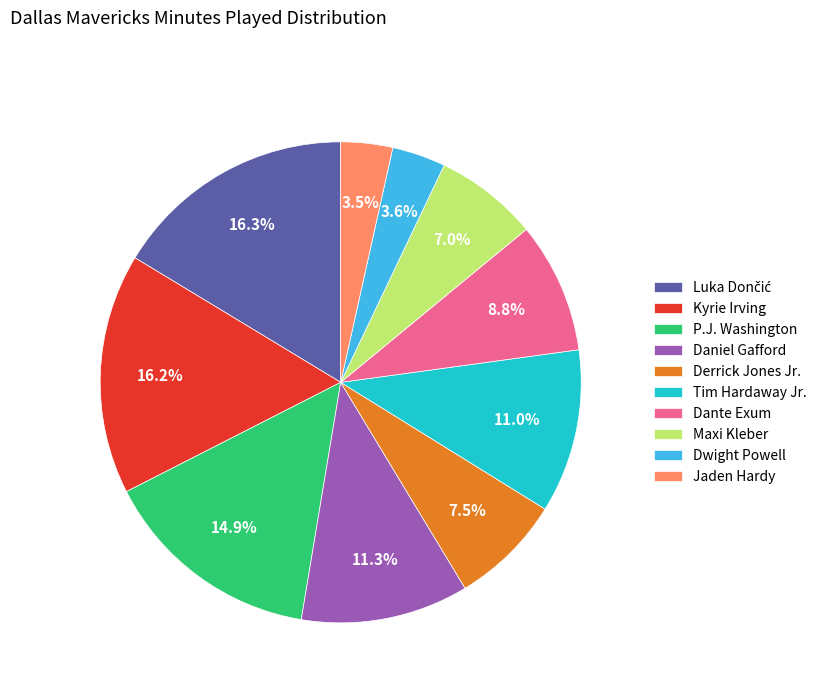

To the nearest percent, what is the difference between the Dwight Powell and Maxi Kleber slice percentages?

3%